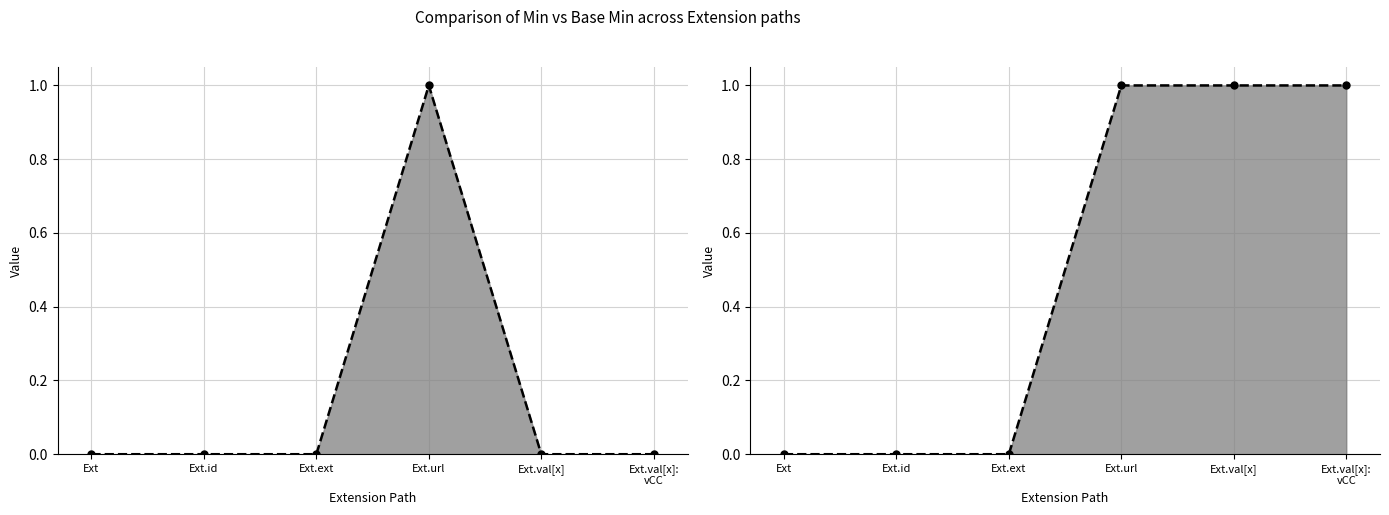

Rank the series at Ext.val[x] from lowest to highest value.

Min line, Base Min line